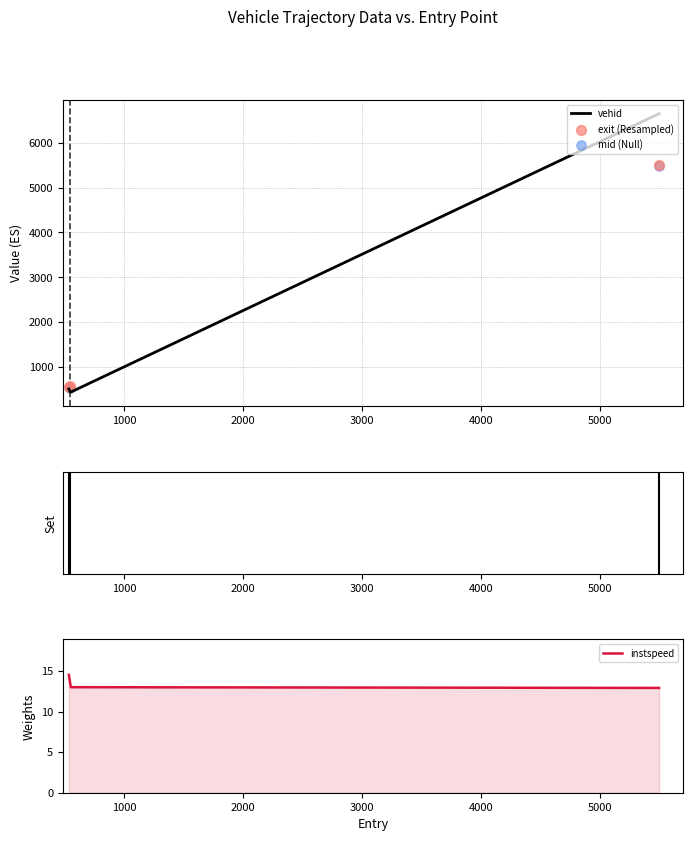

Which series reaches the minimum Y coordinate?

vehid